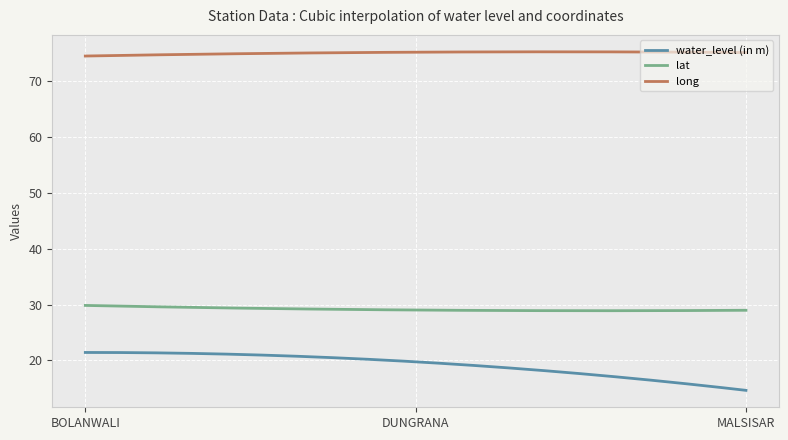

What is the greatest value displayed?

75.2